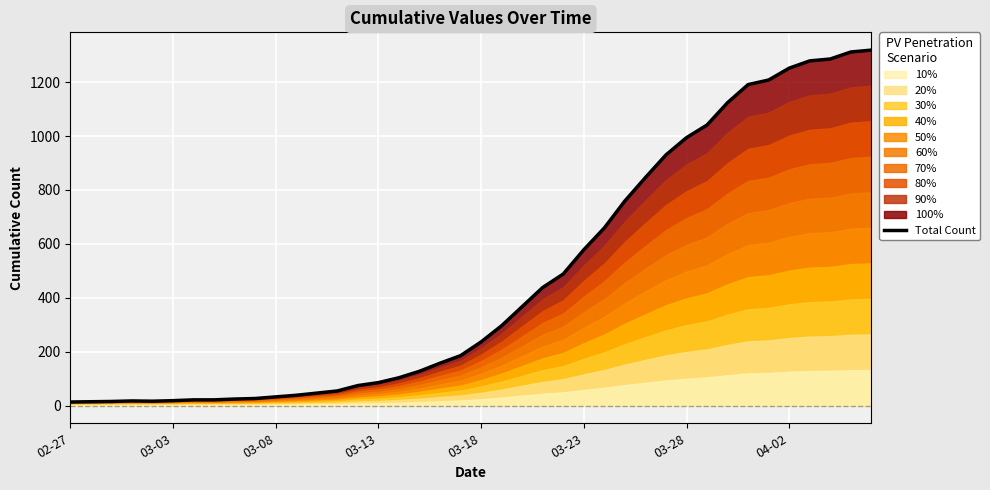

What is the maximum value for Total Count?

1319